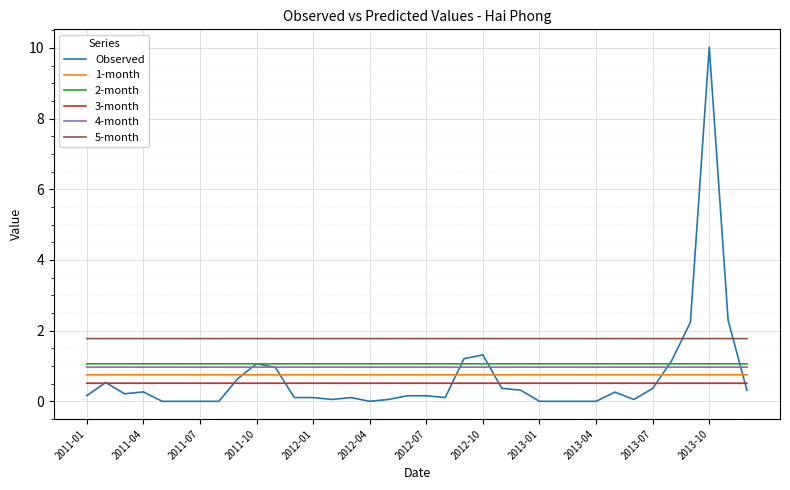

Which series has the largest range (max minus min)?

Observed